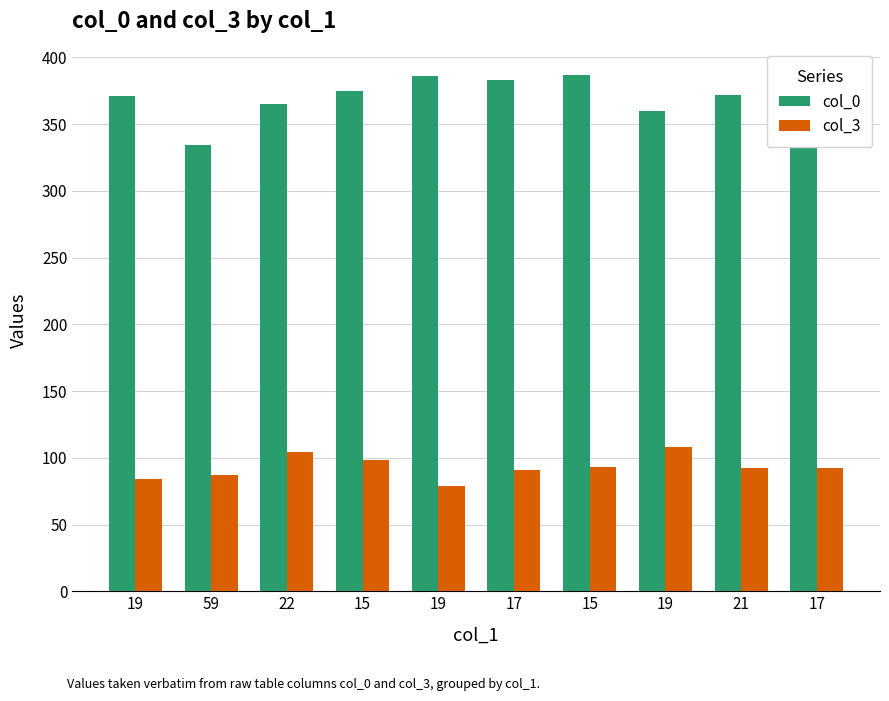

What are all the series names shown in the legend?

col_0, col_3